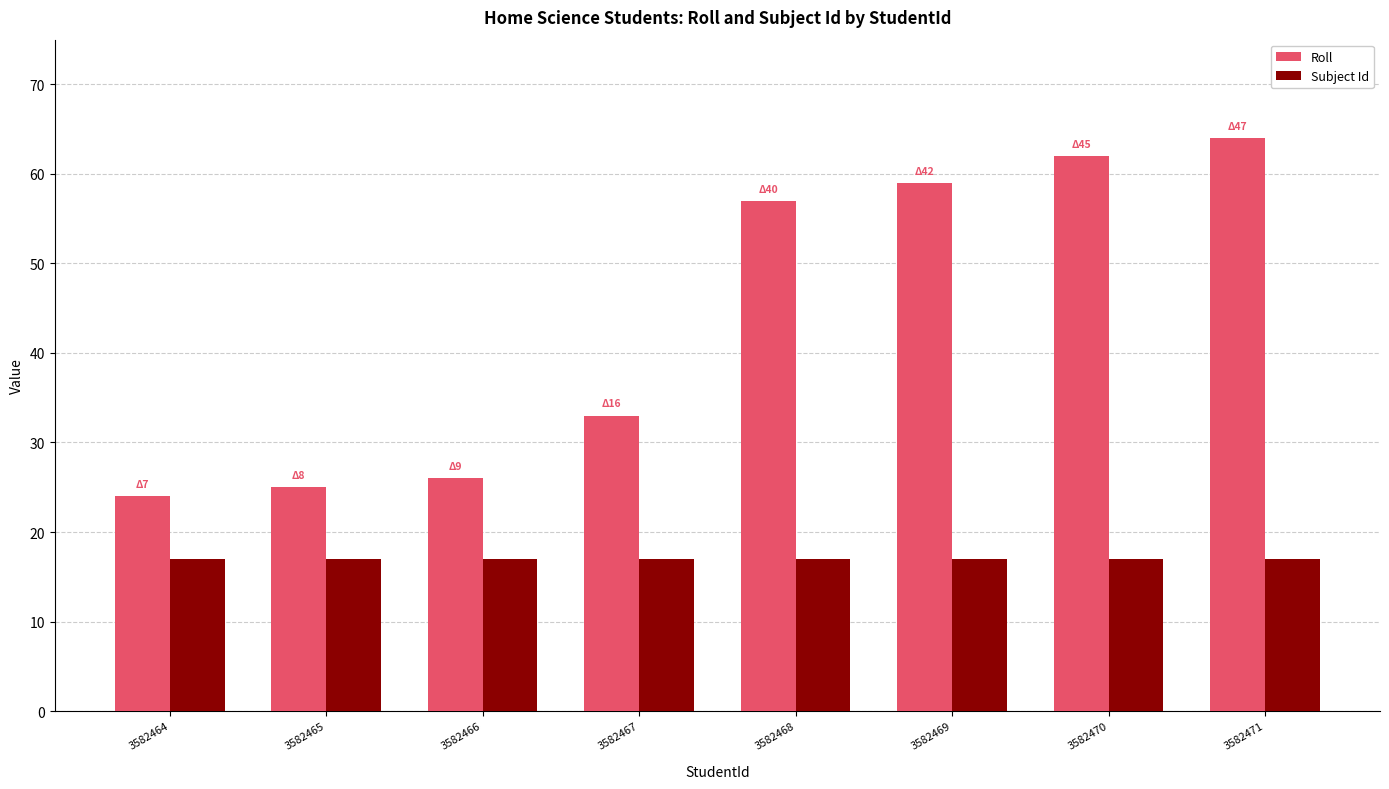

Between 3582464 and 3582468, which series saw the biggest shift?

Roll